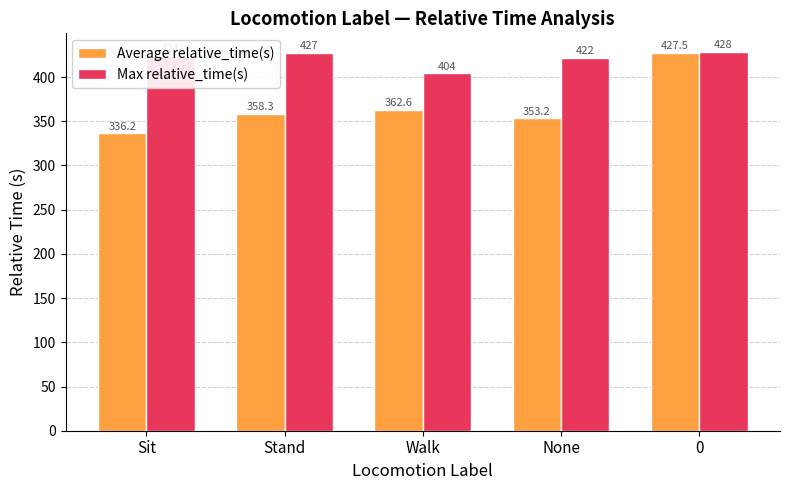

Read the Max relative_time(s) value at Sit.

424.0